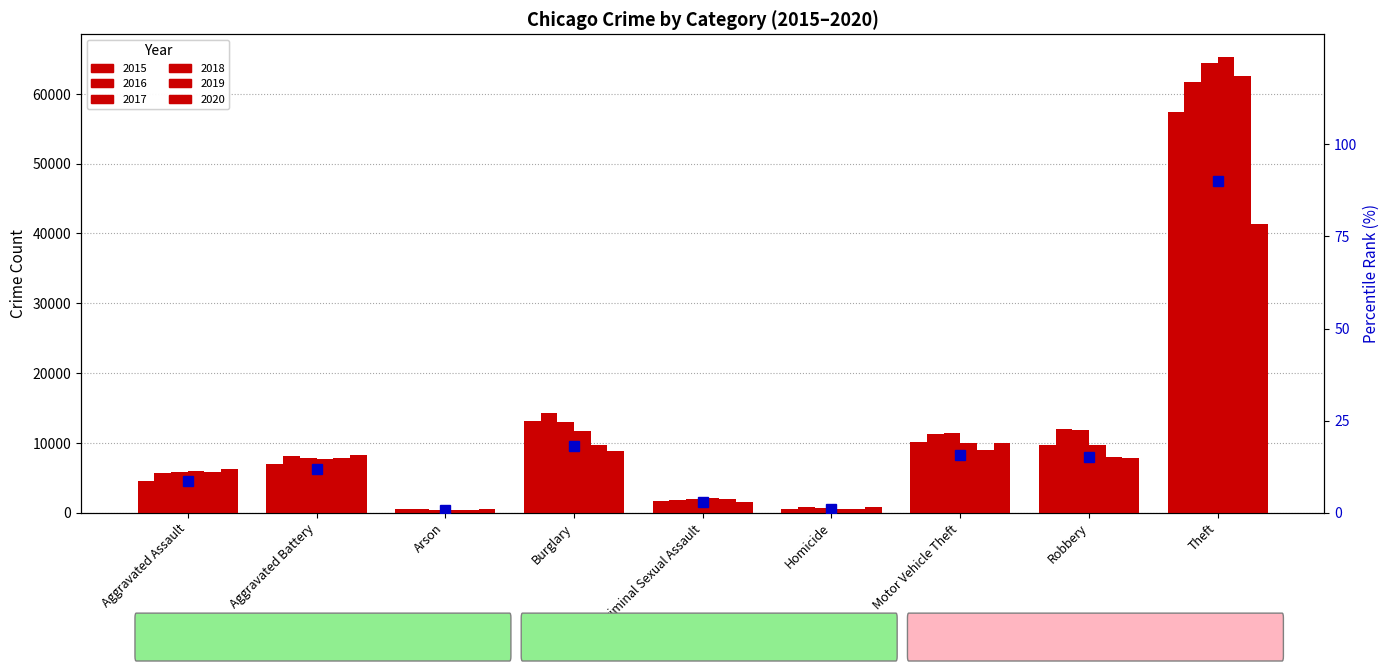

What are all the series names shown in the legend?

2015, 2016, 2017, 2018, 2019, 2020